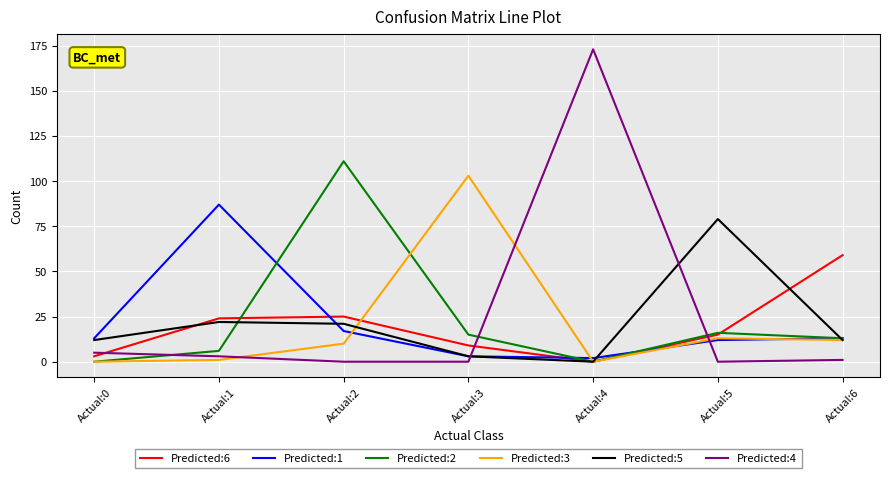

What is the average value of the Predicted:1 series?

21